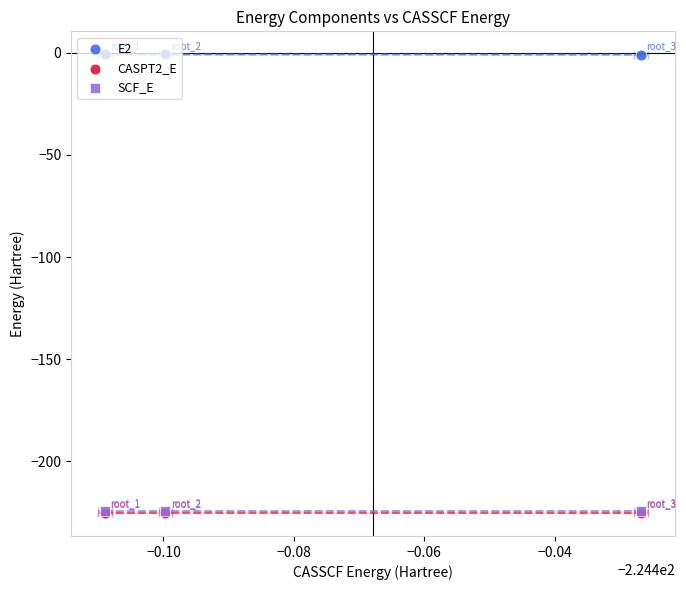

At which category is the sum across all series the highest?

−0.10